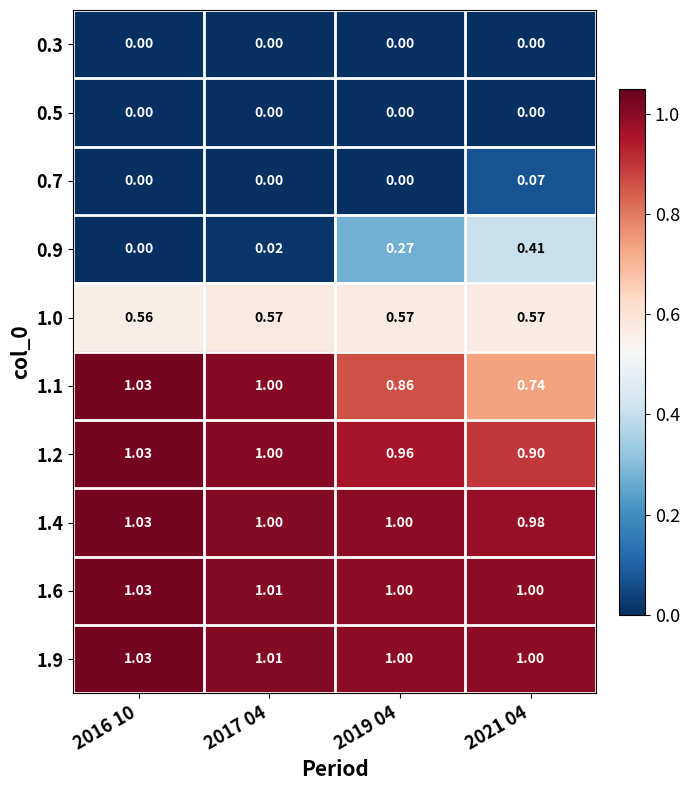

What is the spread (max minus min) of values at 2017 04?

1.0